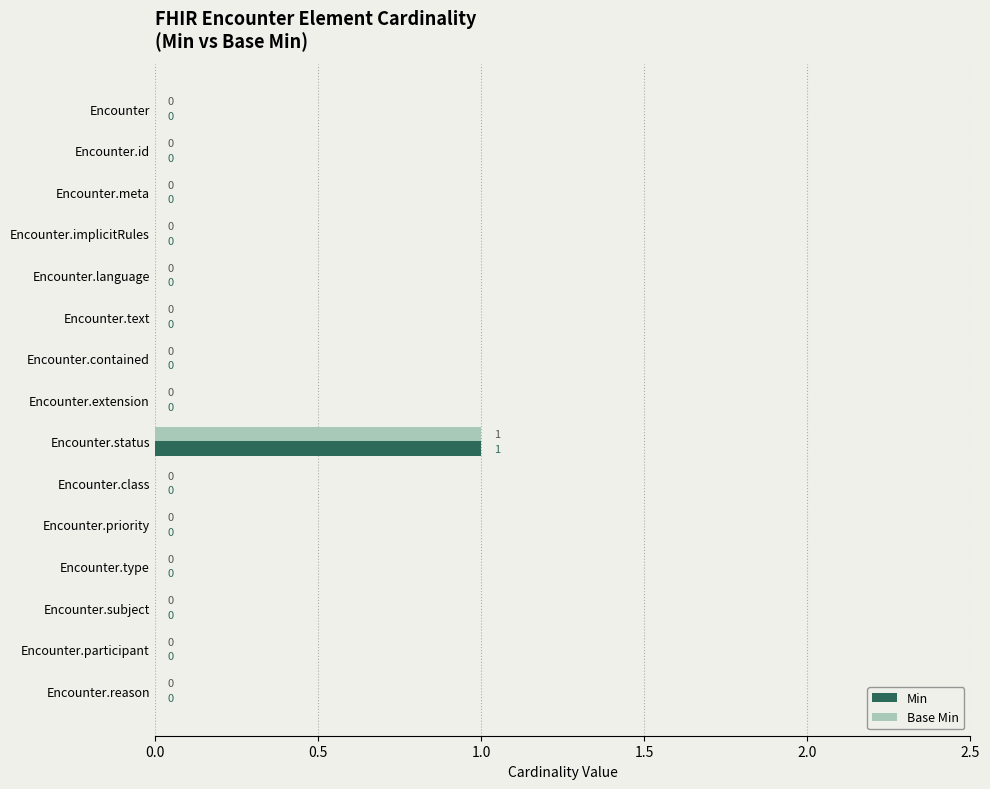

At which category is the sum across all series the highest?

Encounter.status